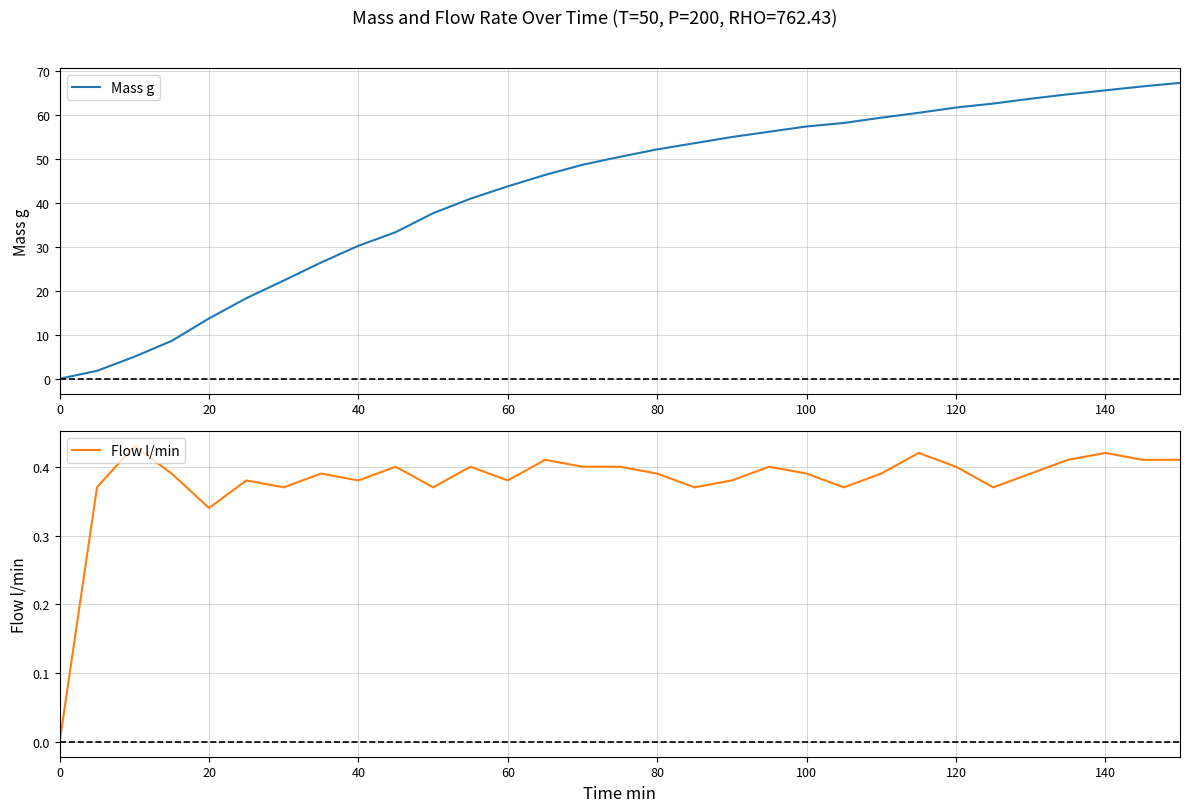

In Flow l/min, how many points are higher than both neighbors (excluding endpoints)?

9